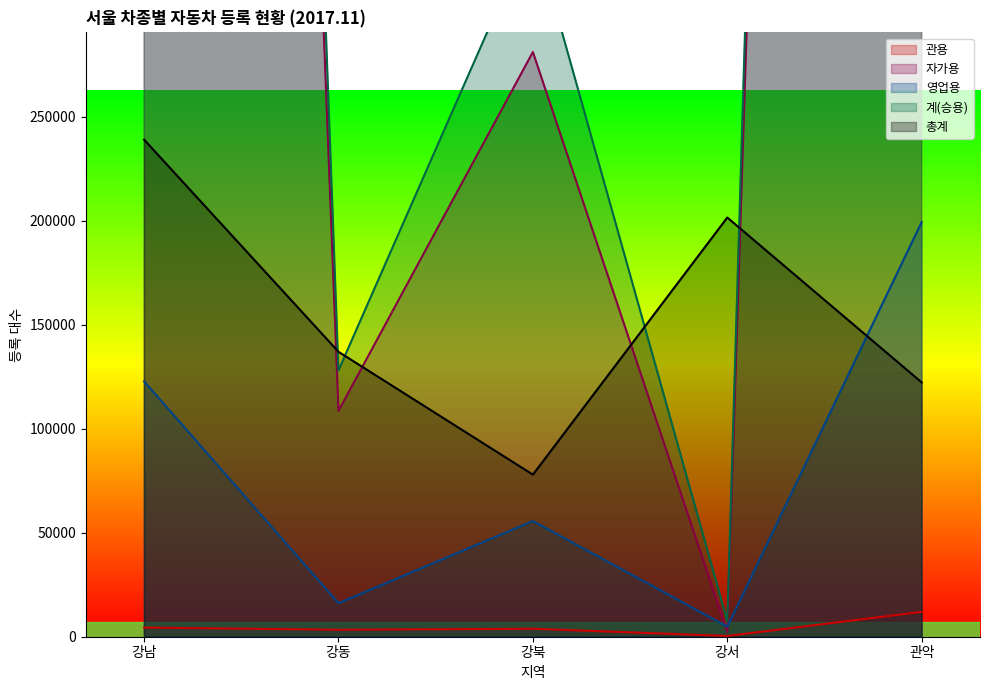

Which series changed the most between 강동 and 강북?

계(승용)